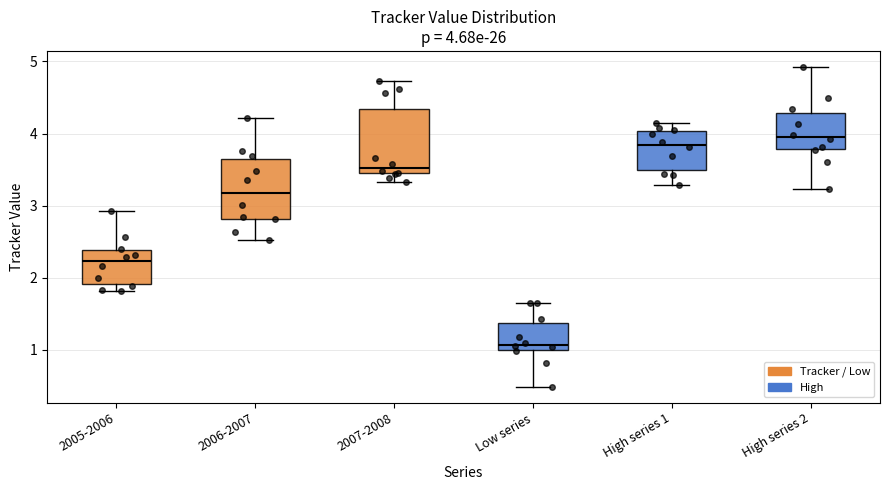

Which box's median line is the highest?

High series 2